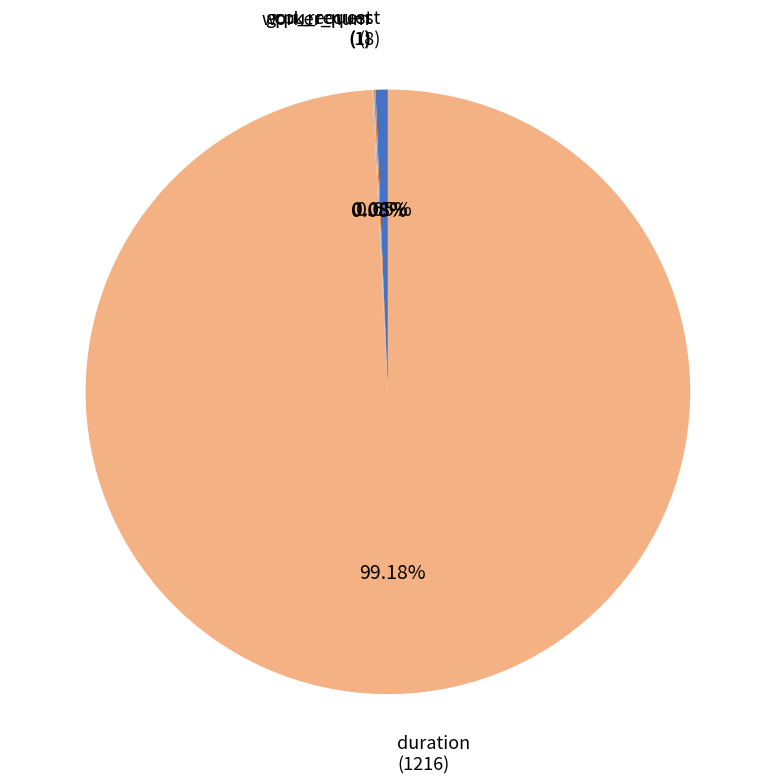

Is there a majority slice in this chart?

Yes